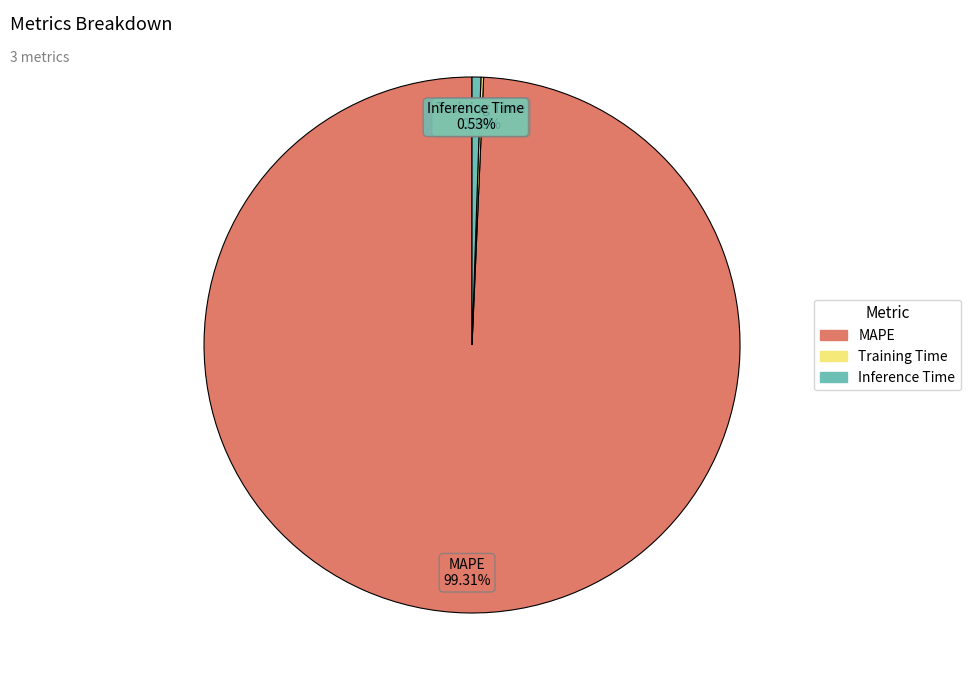

What percentage is the MAPE slice, to the nearest percent?

99%